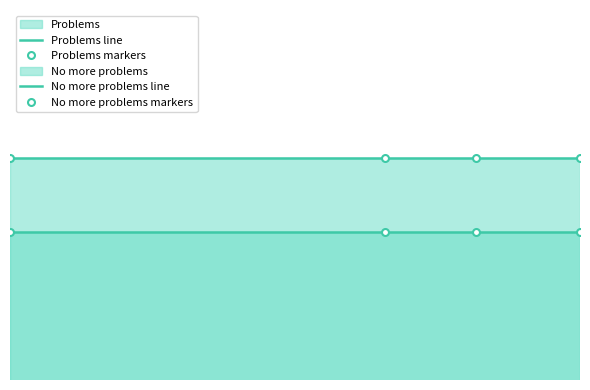

What is the total value across all series at 3?

400